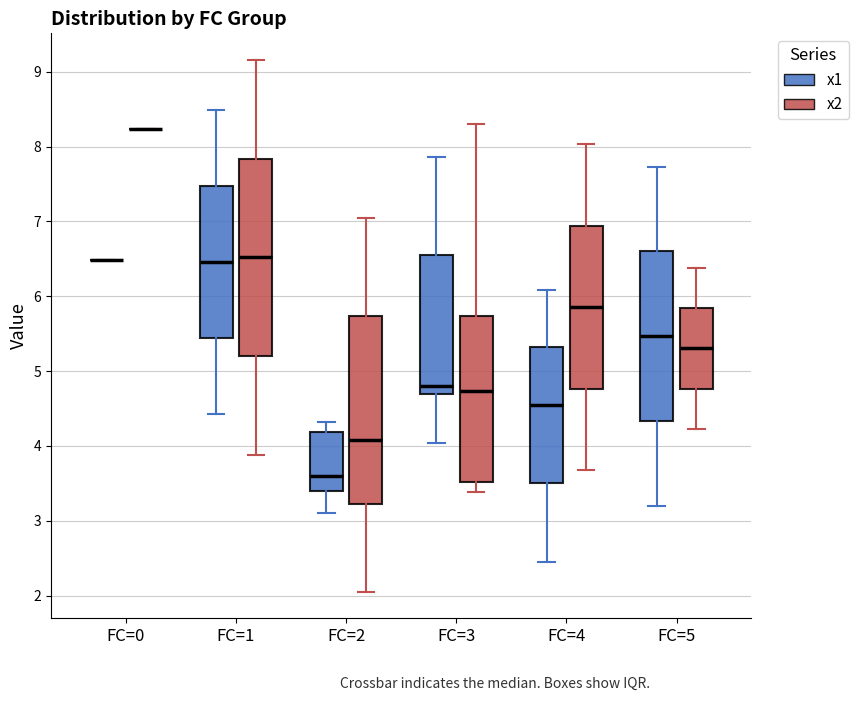

Reading left to right, transcribe this box plot: for each box, give where its median line is, the range the box spans, and where its two whiskers end, as read against the y-axis. The values are not printed on the chart, so give them approximately, as read against the axis.

FC=0 (x1): box collapsed to a line at 6.5, whiskers 6.5 to 6.5
FC=0 (x2): box collapsed to a line at 8.2, whiskers 8.2 to 8.2
FC=1 (x1): median 6.5, box 5.4 to 7.5, whiskers 4.4 to 8.5
FC=1 (x2): median 6.5, box 5.2 to 7.8, whiskers 3.9 to 9.2
FC=2 (x1): median 3.6, box 3.4 to 4.2, whiskers 3.1 to 4.3
FC=2 (x2): median 4.1, box 3.2 to 5.7, whiskers 2.1 to 7.0
FC=3 (x1): median 4.8, box 4.7 to 6.6, whiskers 4.0 to 7.9
FC=3 (x2): median 4.7, box 3.5 to 5.7, whiskers 3.4 to 8.3
FC=4 (x1): median 4.6, box 3.5 to 5.3, whiskers 2.4 to 6.1
FC=4 (x2): median 5.9, box 4.8 to 6.9, whiskers 3.7 to 8.0
FC=5 (x1): median 5.5, box 4.3 to 6.6, whiskers 3.2 to 7.7
FC=5 (x2): median 5.3, box 4.8 to 5.8, whiskers 4.2 to 6.4